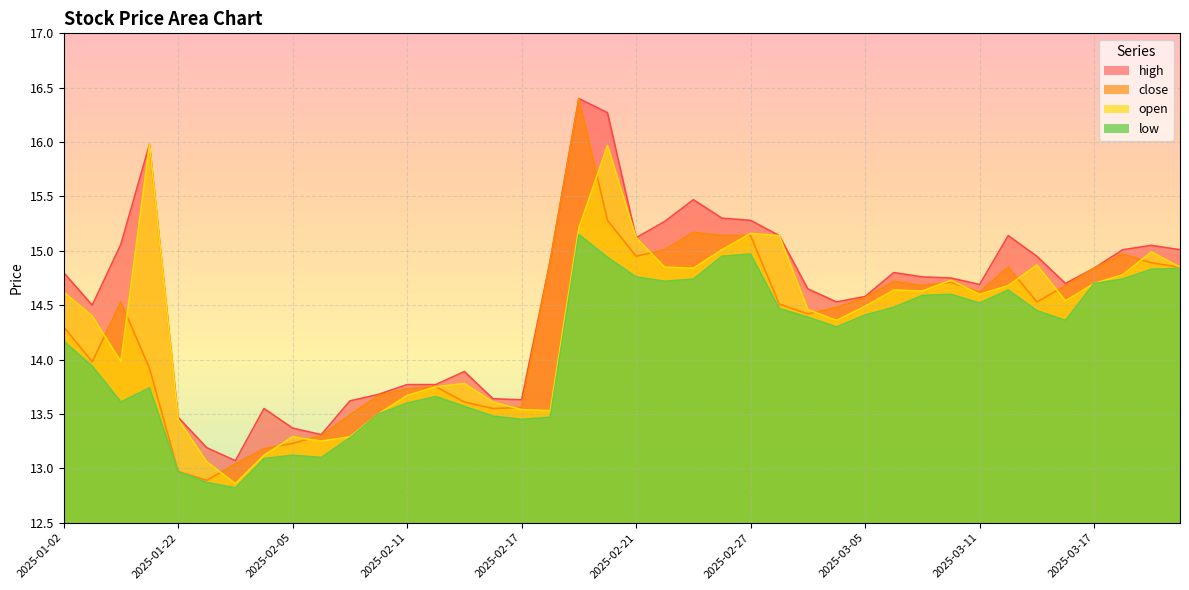

The open series shows 12.9 at 2025-01-24. True or false?

True